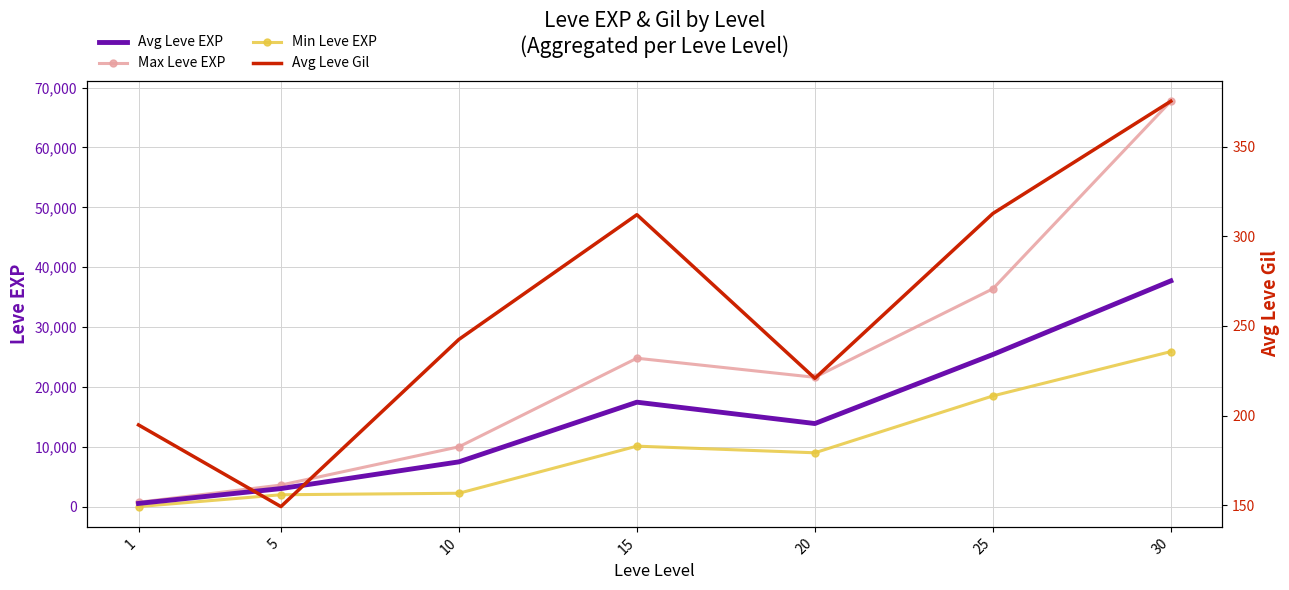

Does the chart have visible grid lines?

Yes